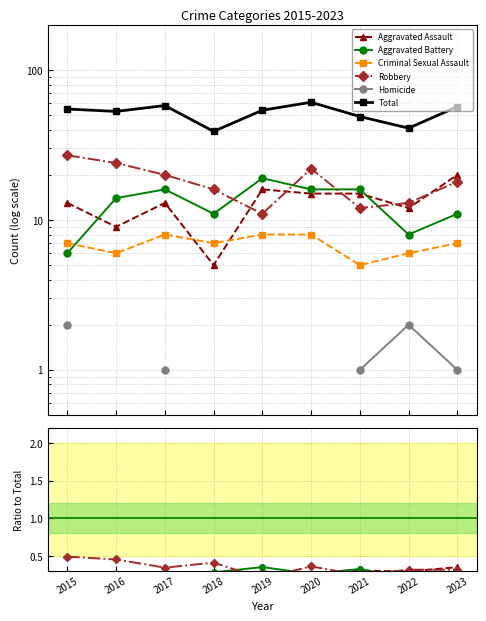

True or false: Total and Criminal Sexual Assault intersect in this chart.

False